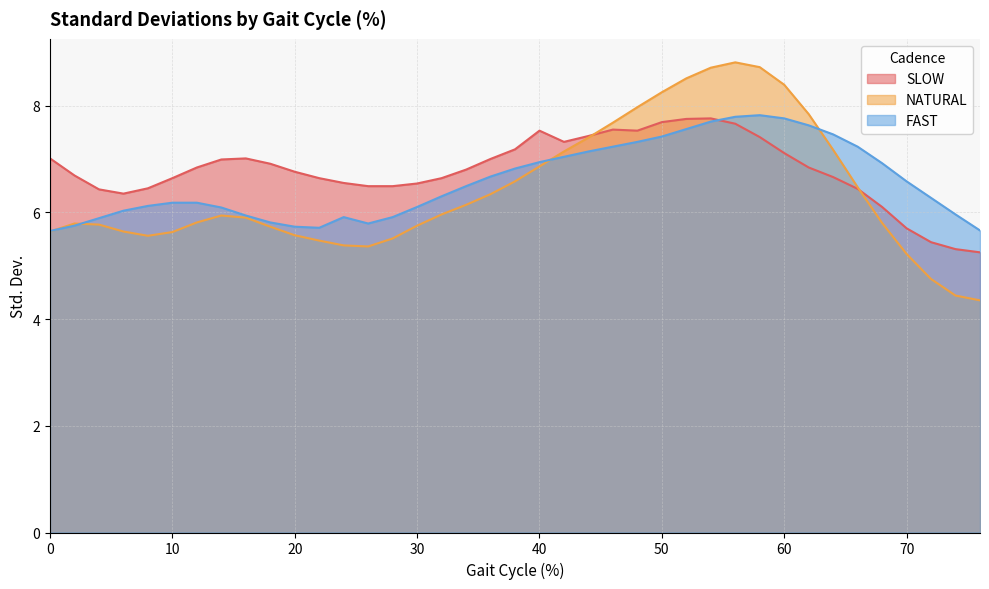

Reading right to left, list all the values displayed in this chart.

SLOW: 5.2	5.3	5.4	5.7	6.1	6.4	6.7	6.8	7.1	7.4	7.7	7.8	7.8	7.7	7.5	7.5	7.4	7.3	7.5	7.2	7.0	6.8	6.6	6.5	6.5	6.5	6.5	6.6	6.8	6.9	7.0	7.0	6.8	6.6	6.5	6.3	6.4	6.7	7.0
NATURAL: 4.3	4.4	4.8	5.2	5.8	6.5	7.2	7.8	8.4	8.7	8.8	8.7	8.5	8.2	8.0	7.7	7.4	7.1	6.9	6.6	6.3	6.1	6.0	5.8	5.5	5.4	5.4	5.5	5.6	5.7	5.9	5.9	5.8	5.6	5.6	5.6	5.8	5.8	5.6
FAST: 5.7	6.0	6.3	6.6	6.9	7.2	7.5	7.6	7.8	7.8	7.8	7.7	7.6	7.4	7.3	7.2	7.1	7.0	6.9	6.8	6.7	6.5	6.3	6.1	5.9	5.8	5.9	5.7	5.7	5.8	5.9	6.1	6.2	6.2	6.1	6.0	5.9	5.8	5.7